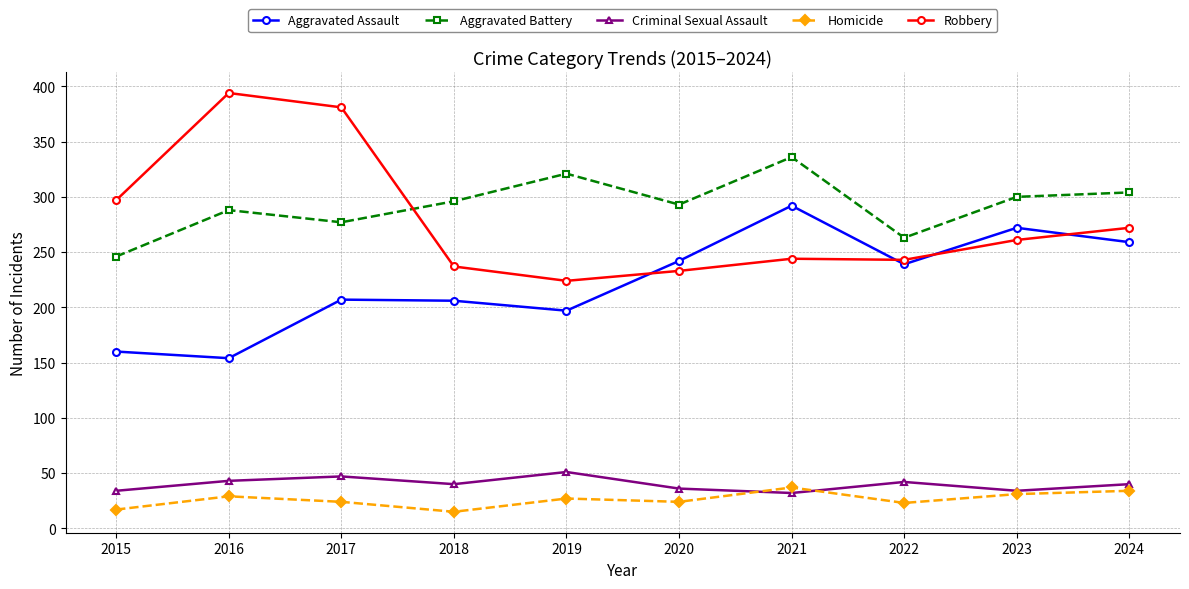

Rank the series at 2016 from lowest to highest value.

Homicide, Criminal Sexual Assault, Aggravated Assault, Aggravated Battery, Robbery